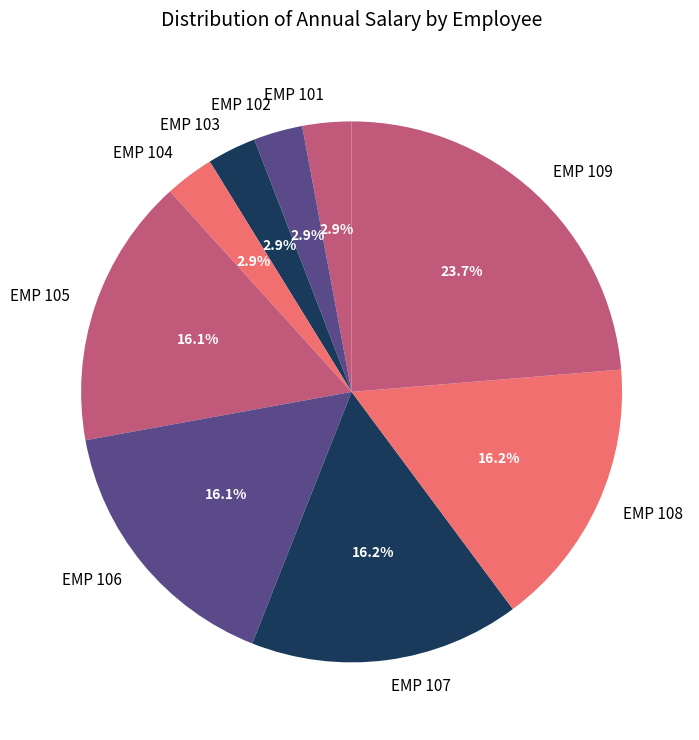

To the nearest percent, what is the combined percentage of EMP 109 and EMP 102?

27%